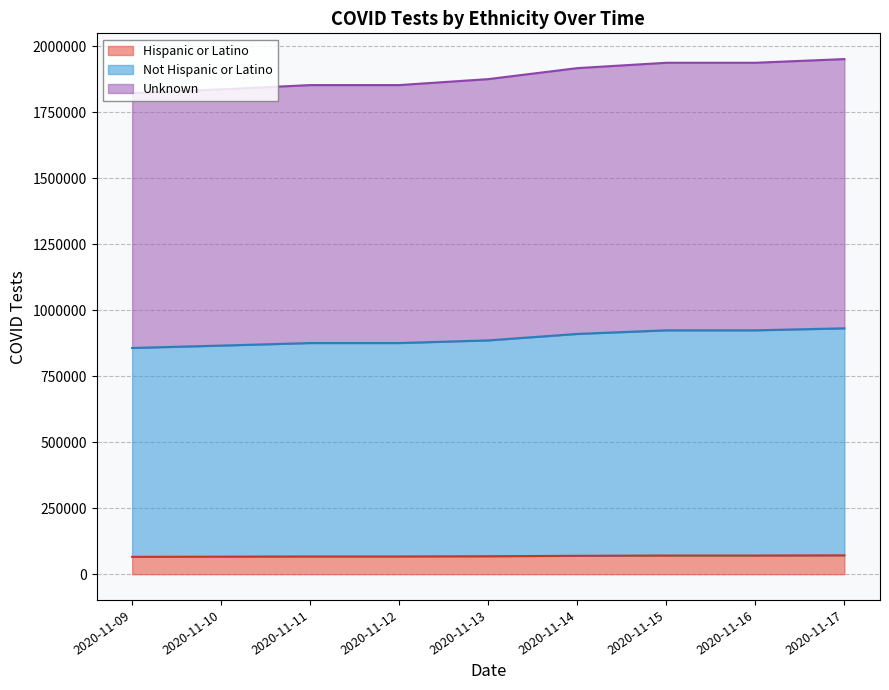

True or false: Hispanic or Latino and Not Hispanic or Latino intersect in this chart.

False